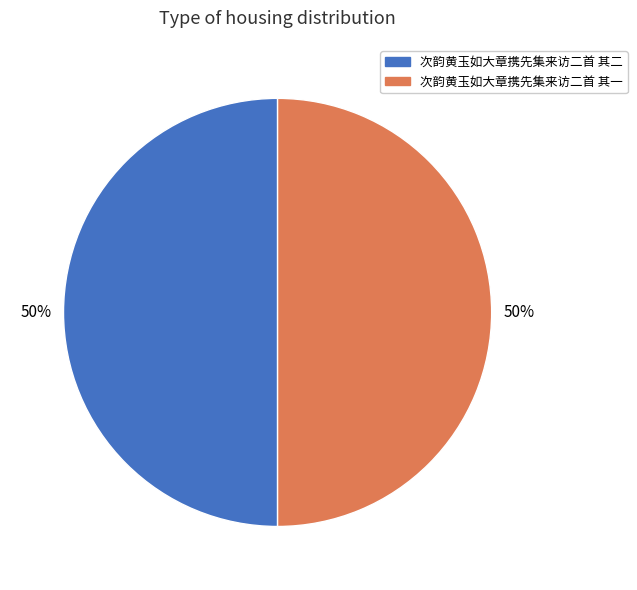

What is the ratio of the value at 次韵黄玉如大章携先集来访二首 其二 to the value at 次韵黄玉如大章携先集来访二首 其一?

1.0